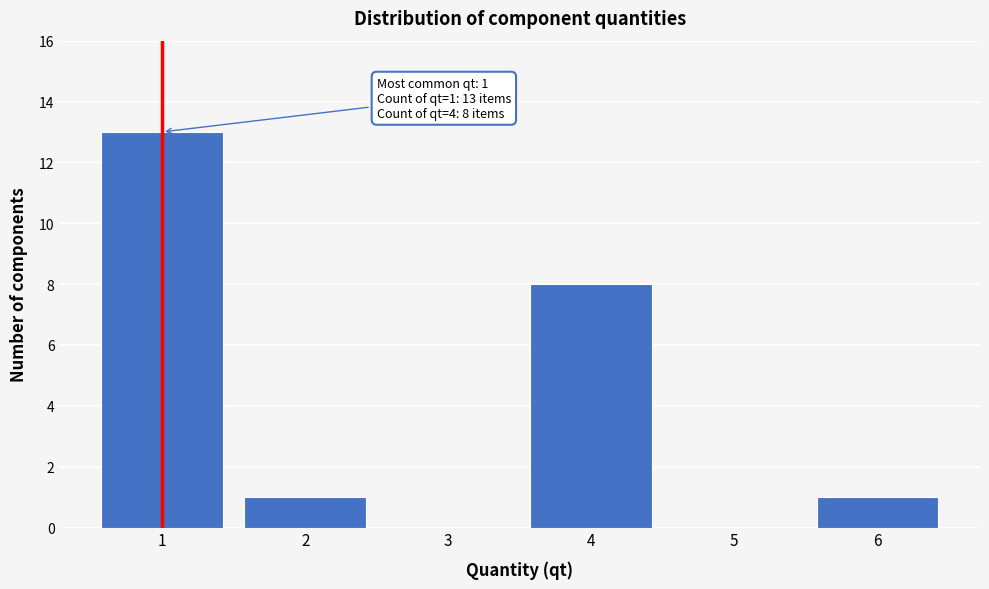

Reading left to right, extract all data points from this chart.

1=13	2=1	3=0	4=8	5=0	6=1